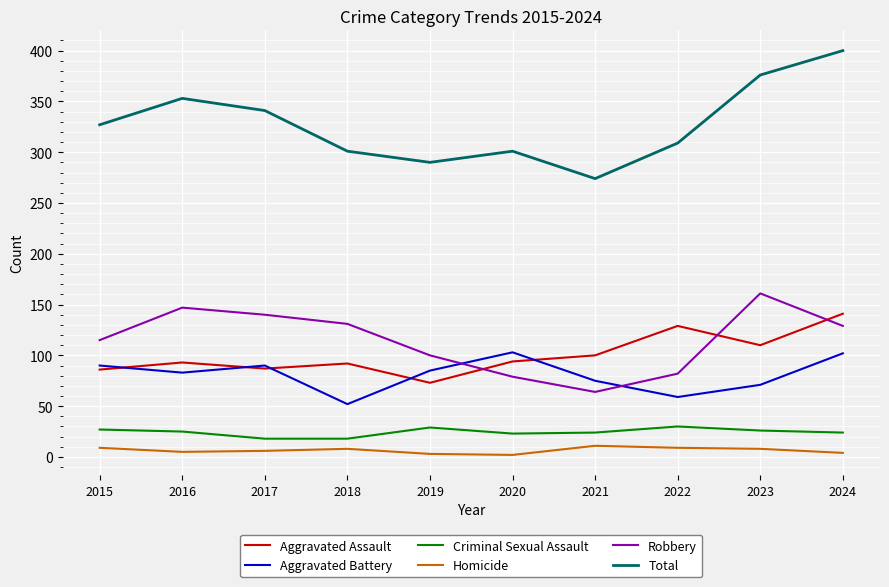

What is the difference between the Aggravated Battery values at 2020 and 2024?

1